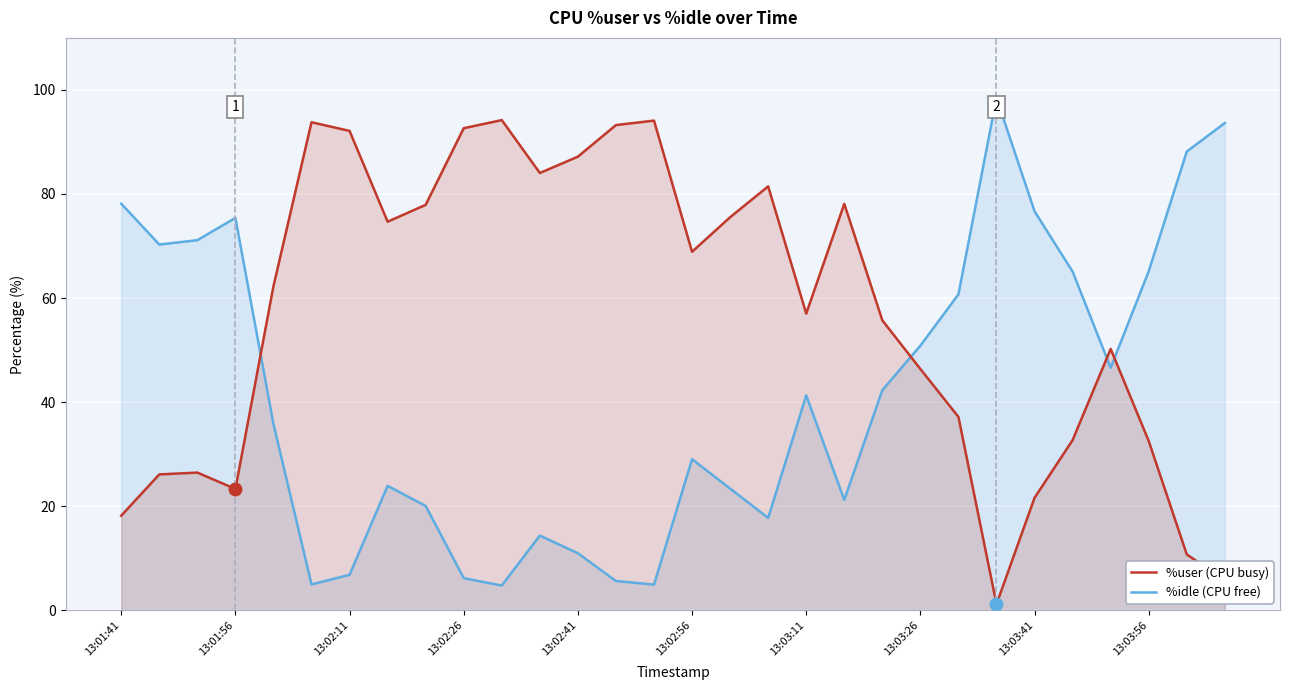

What is the minimum value for %idle?

4.7